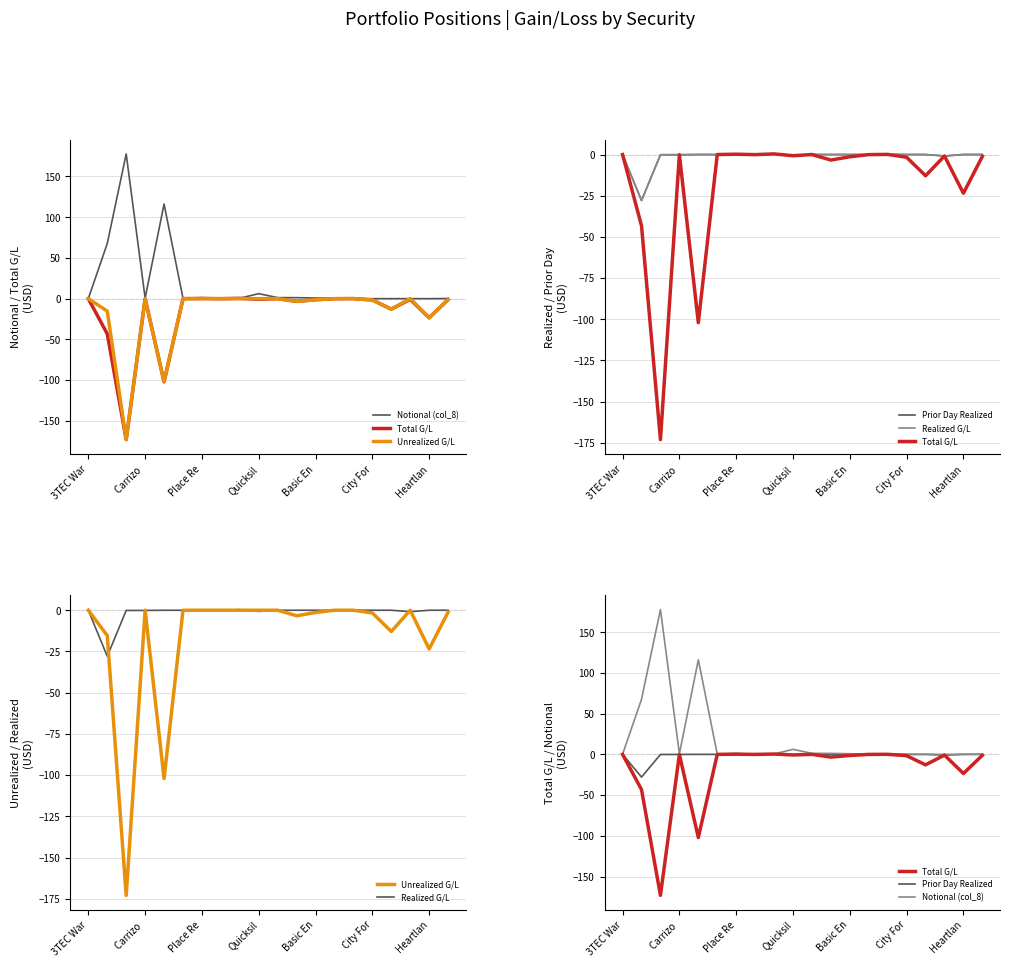

Where does the Prior Day Realized series first go above 0?

Place Re